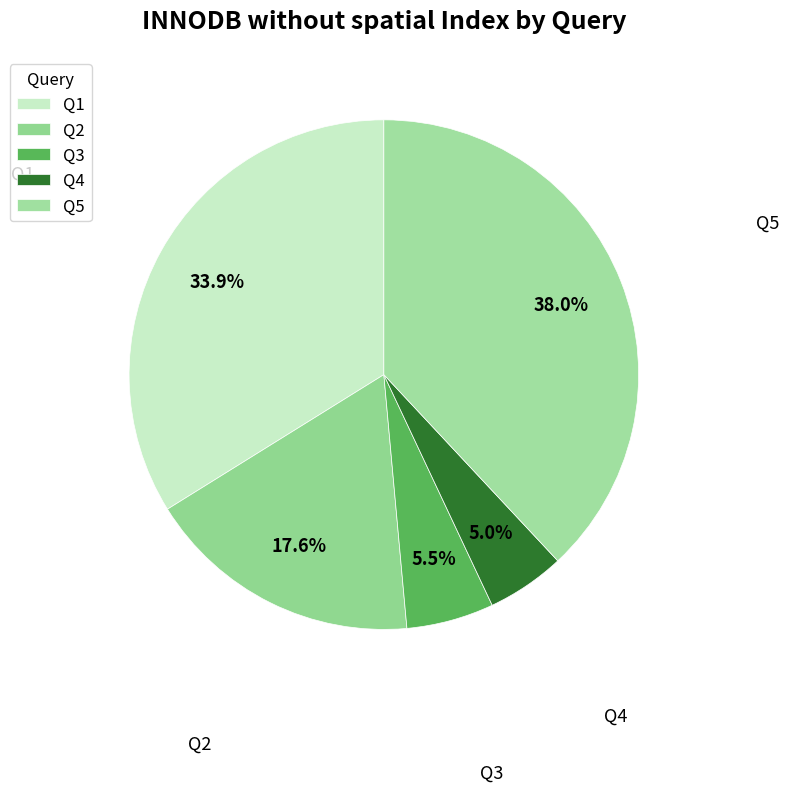

What is the smallest slice in the pie chart?

Q4